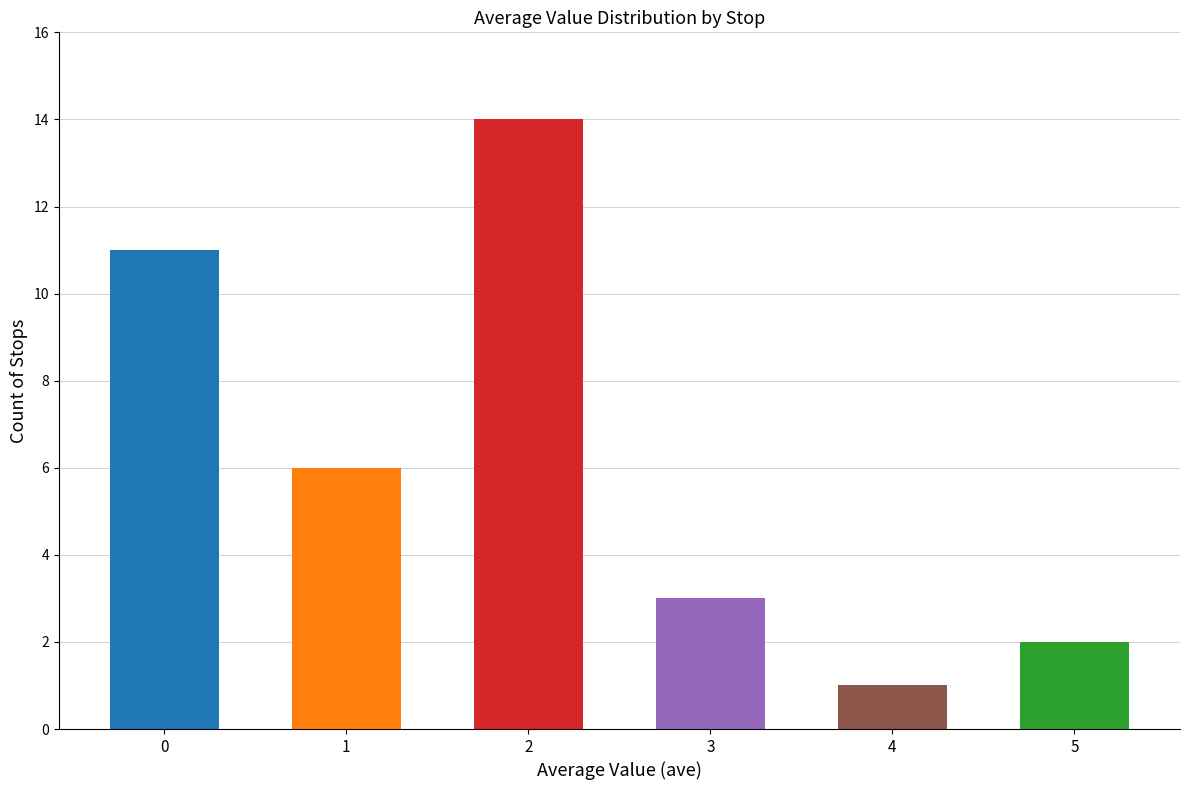

Reading right to left, what are all the values shown in this chart?

2	1	3	14	6	11